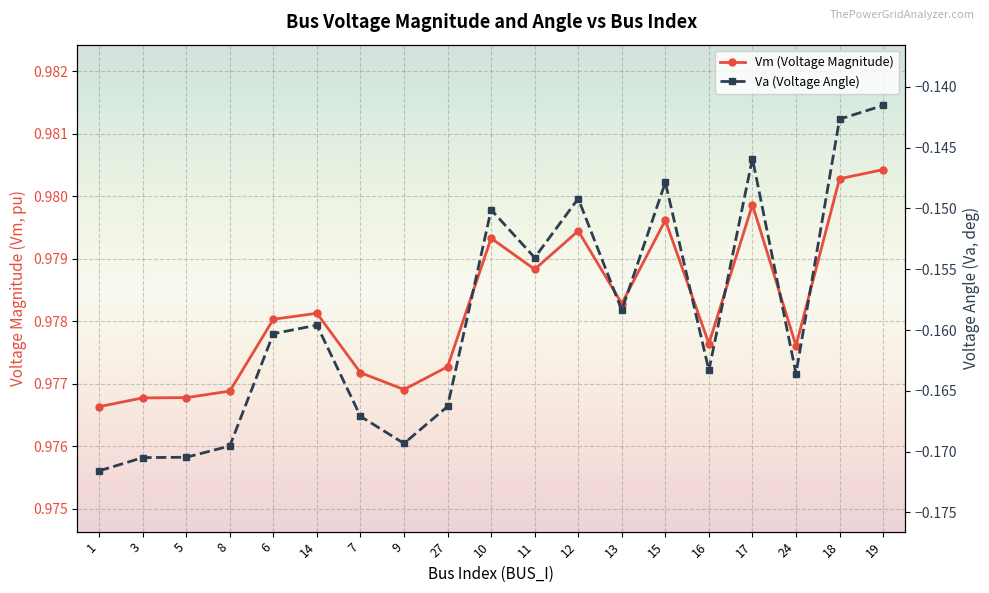

Between 10 and 16, which is larger?

10